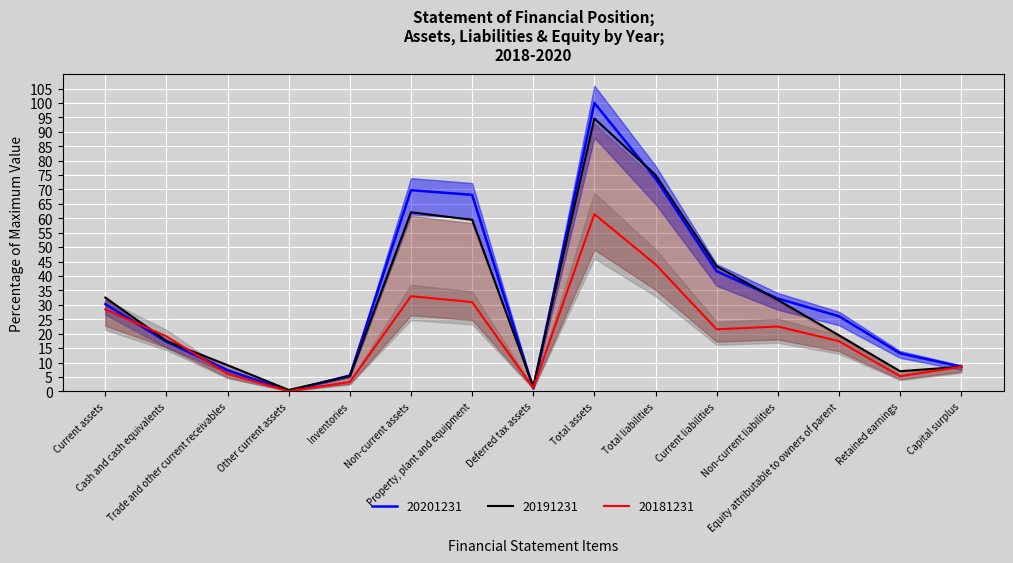

The value of 20201231 at Current assets is 30.3. True or false?

True